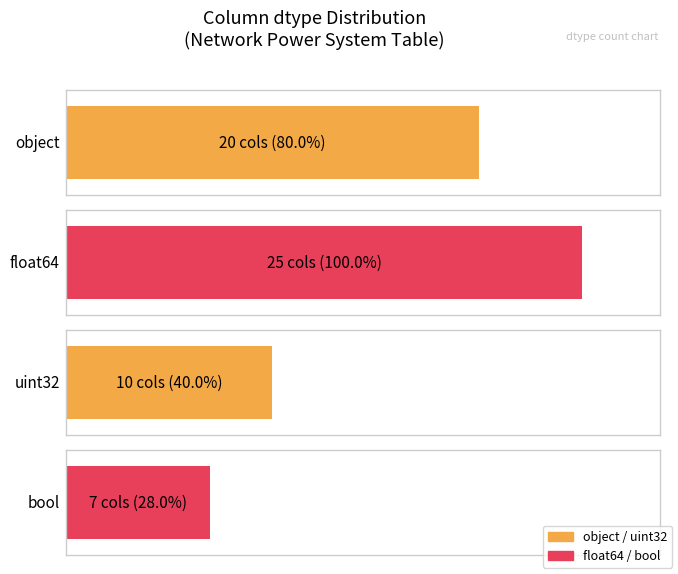

List the labels in order of value, smallest first.

bool, uint32, object, float64